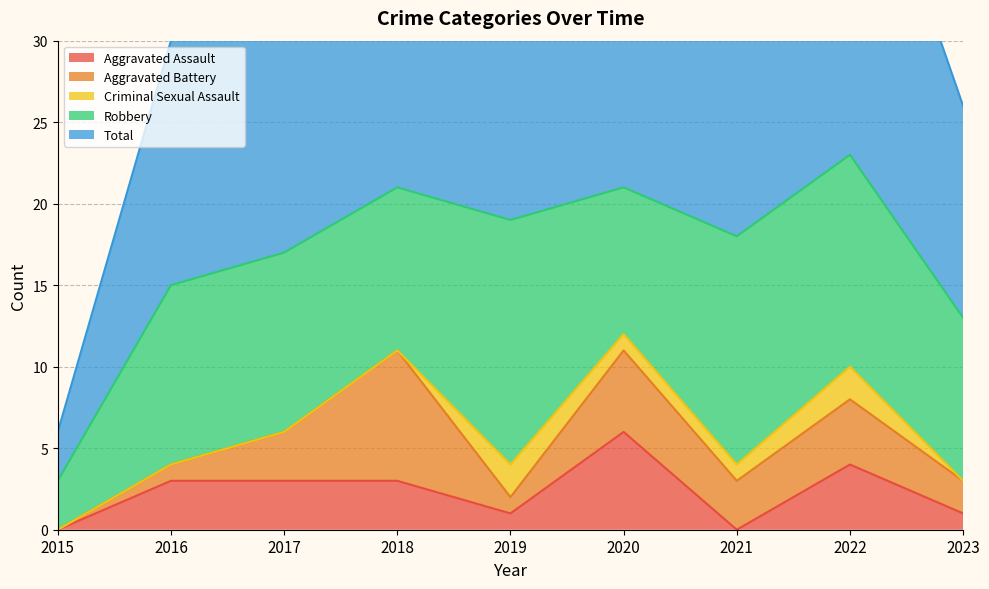

What is the difference between the highest and lowest values at 2019?

19